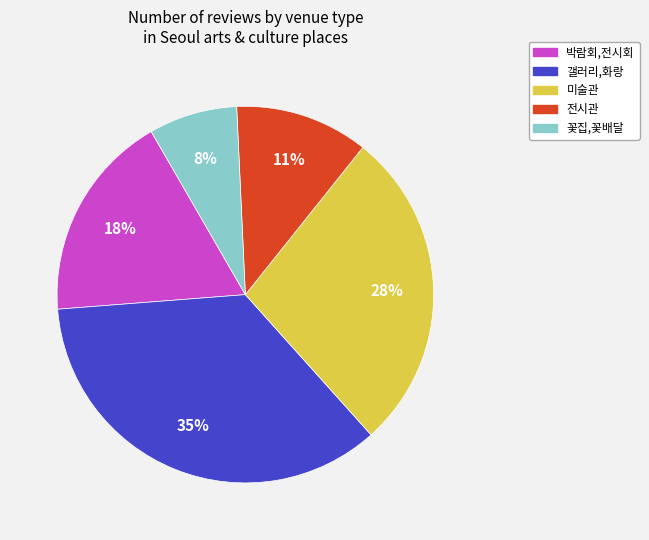

Count the number of slices in the pie.

5